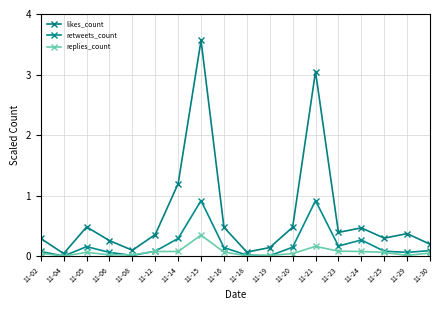

Rank the series at 11-29 from highest to lowest value.

likes_count, retweets_count, replies_count